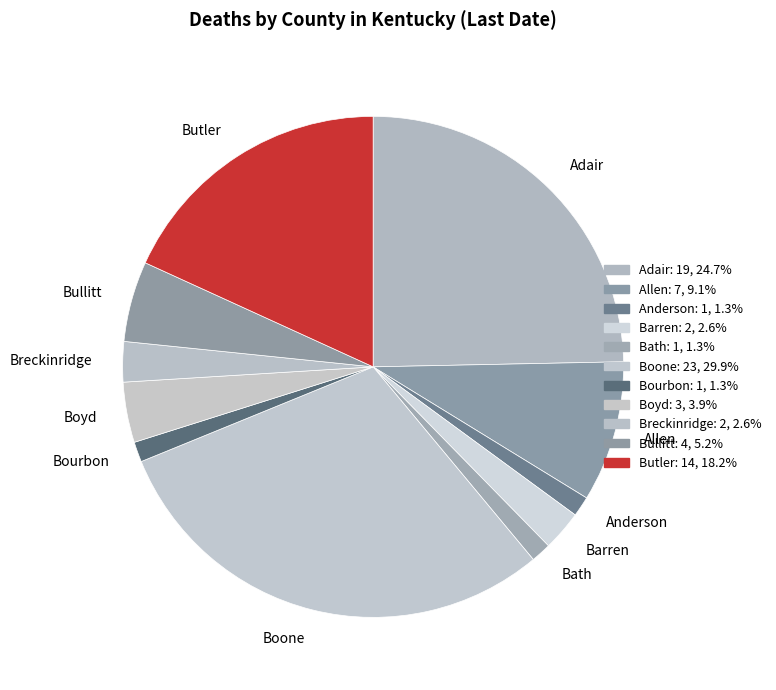

What is the ratio of the value at Boone to the value at Bath?

23.0